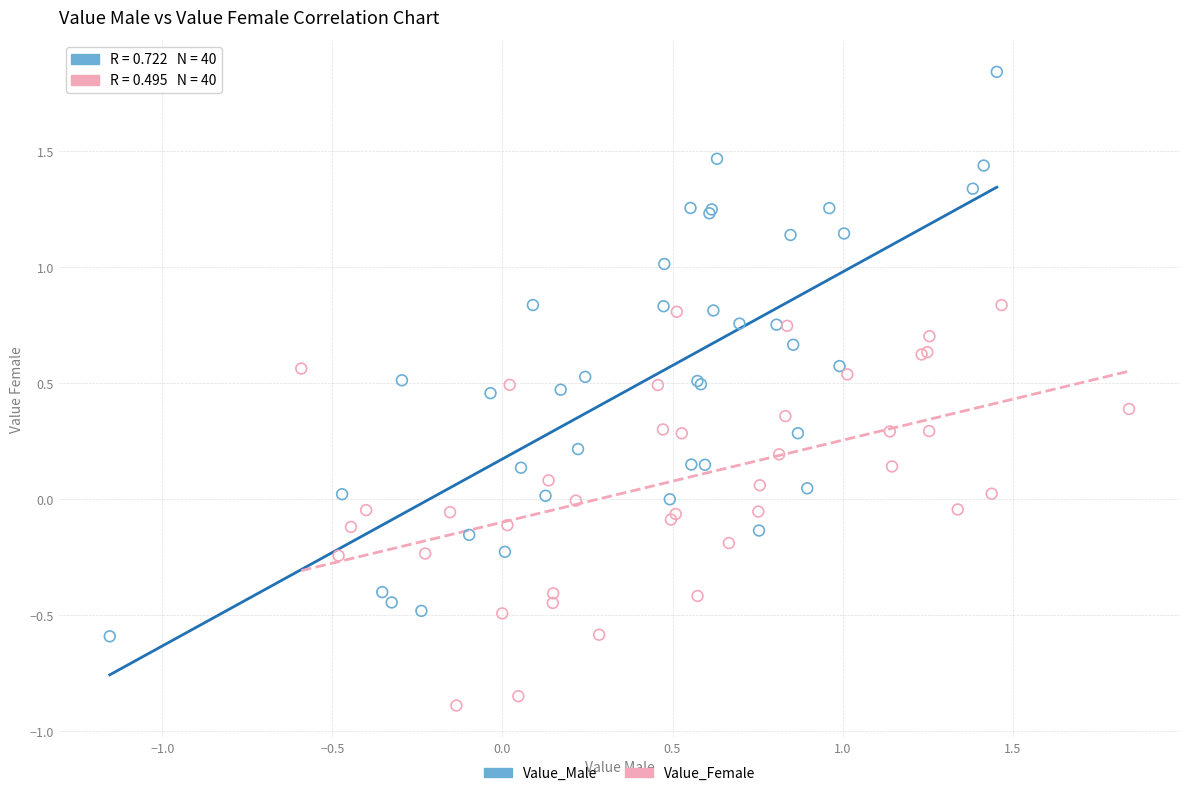

Which series reaches the maximum Y coordinate?

Value_Male